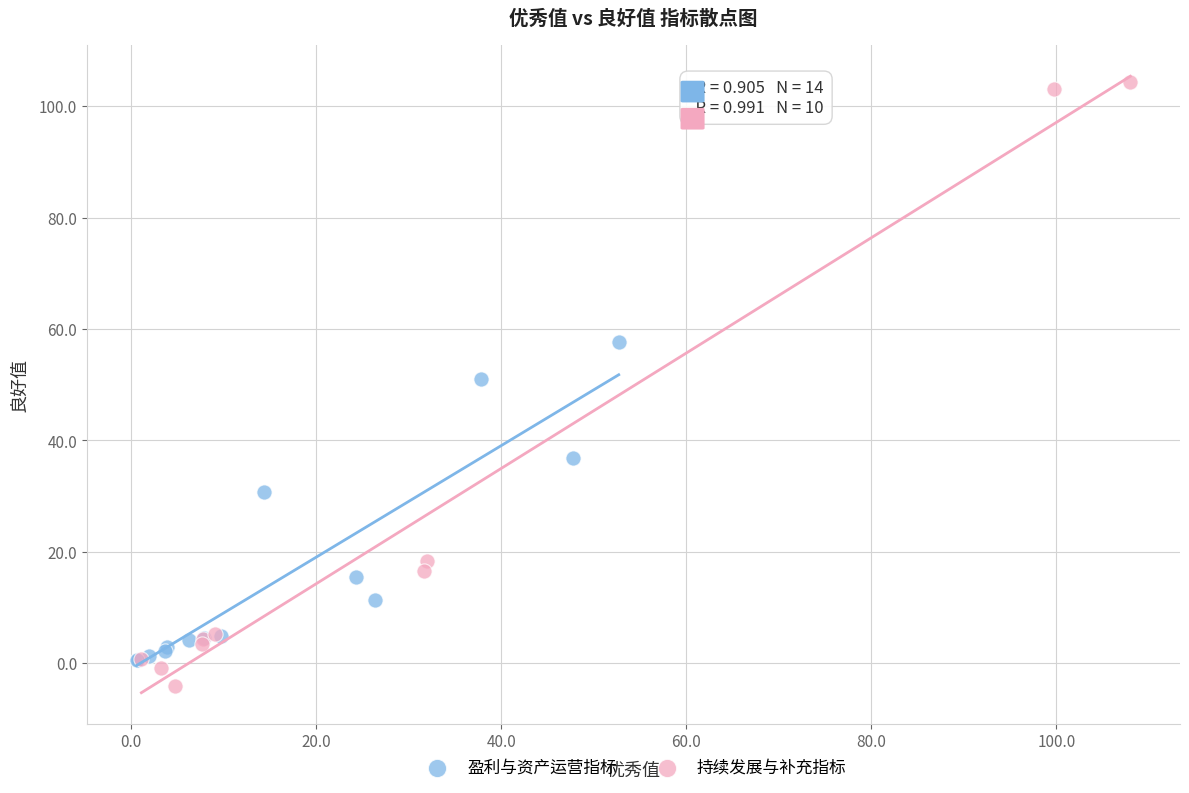

Which series has the widest spread of Y values?

持续发展与补充指标